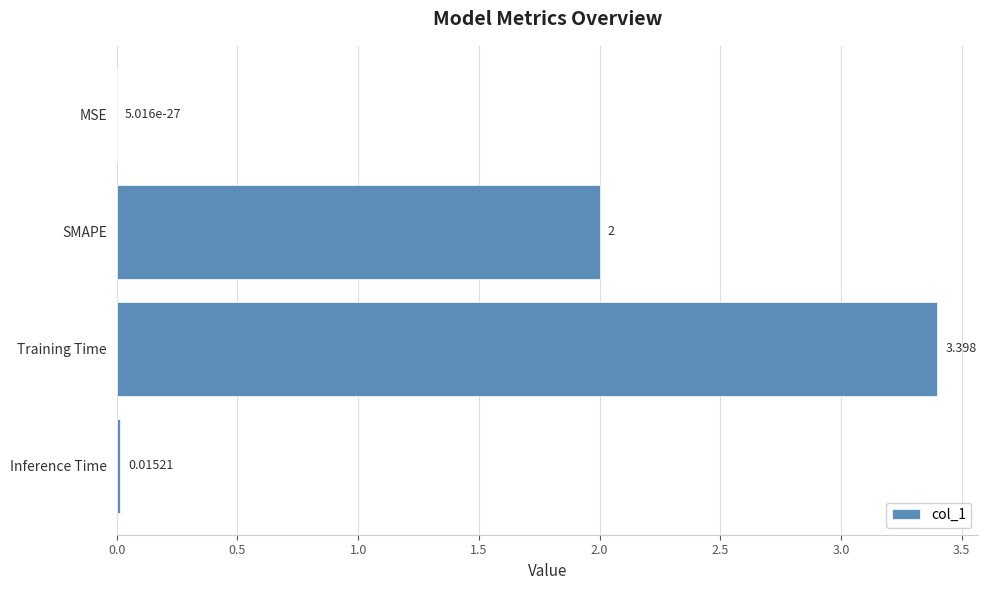

Which label corresponds to the largest value in the chart?

Training Time